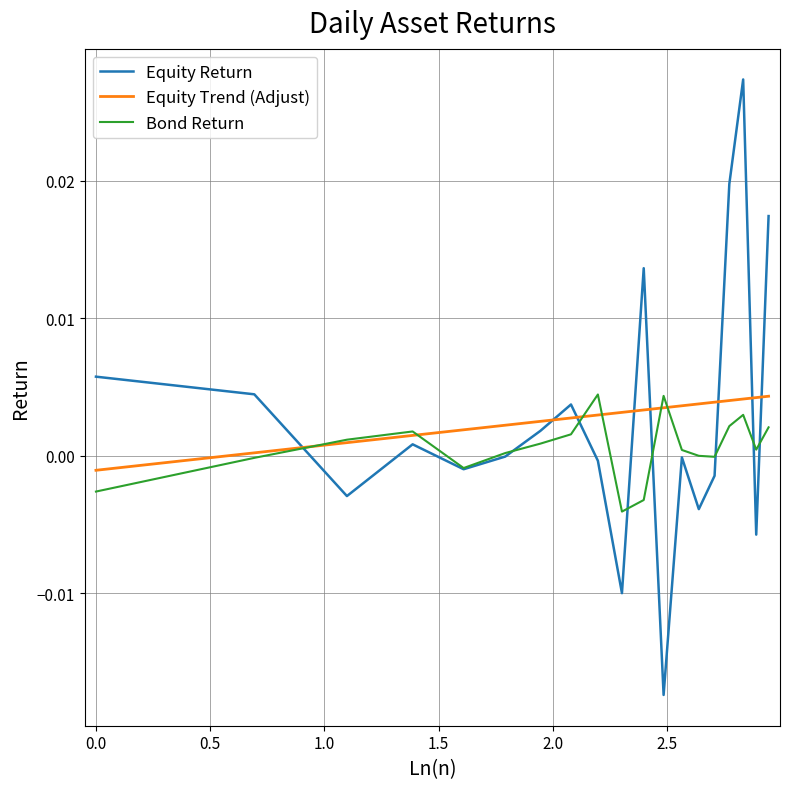

Which series has the largest range (max minus min)?

Equity Return